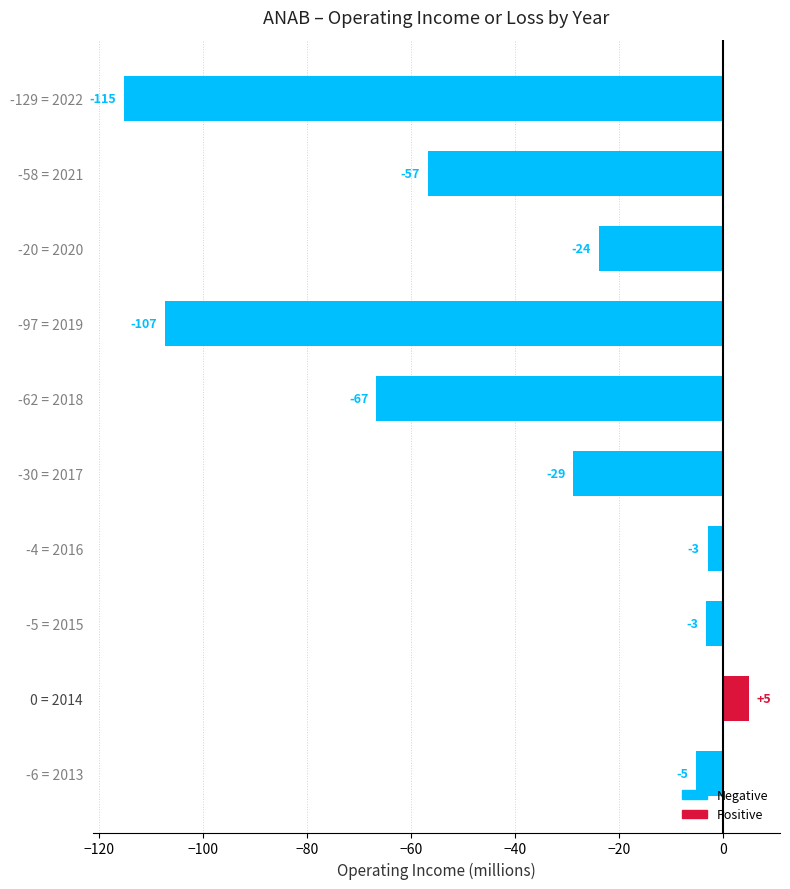

What position from the bottom is -6 = 2013?

1